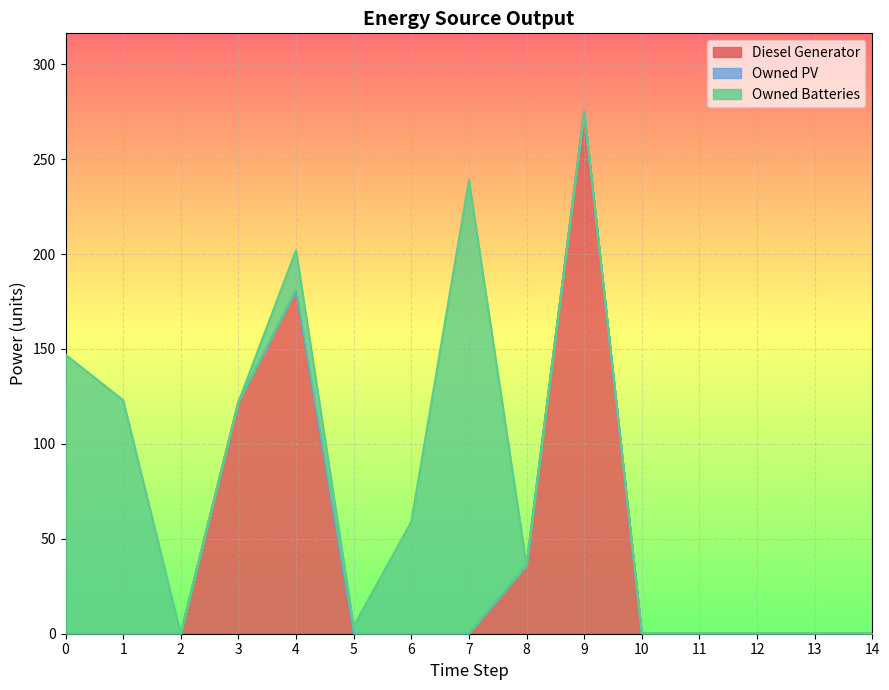

List the labels in order of Diesel Generator value, largest first.

9, 4, 3, 8, 0, 1, 2, 5, 6, 7, 10, 11, 12, 13, 14